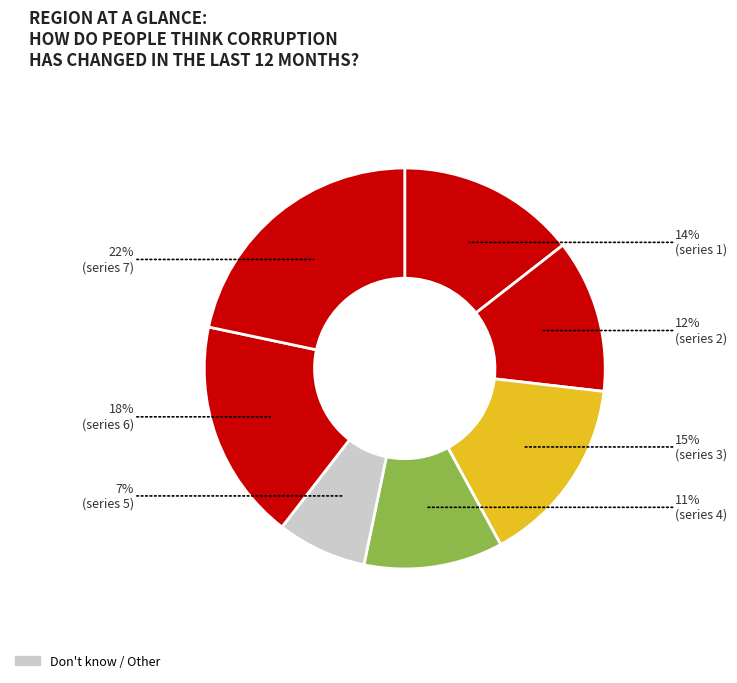

Count the number of slices in the pie.

7